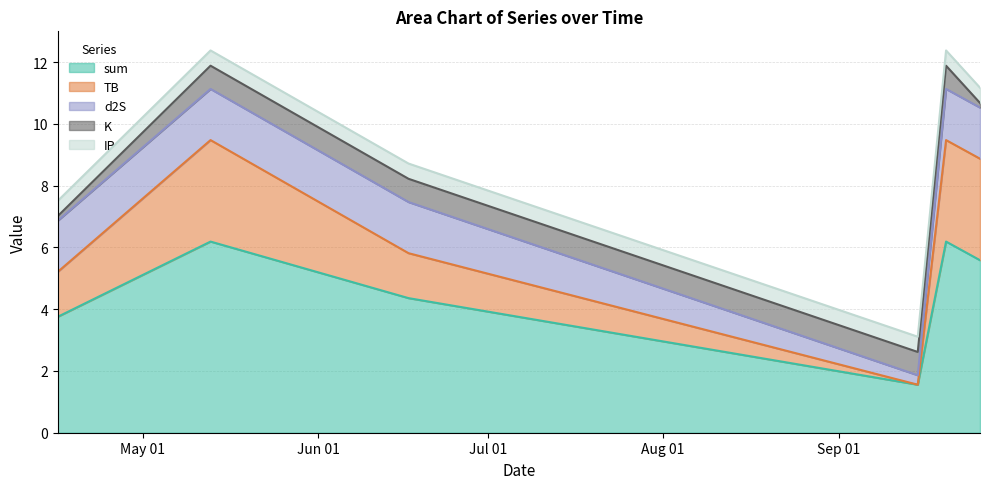

What are all the series names shown in the legend?

sum, TB, d2S, K, IP